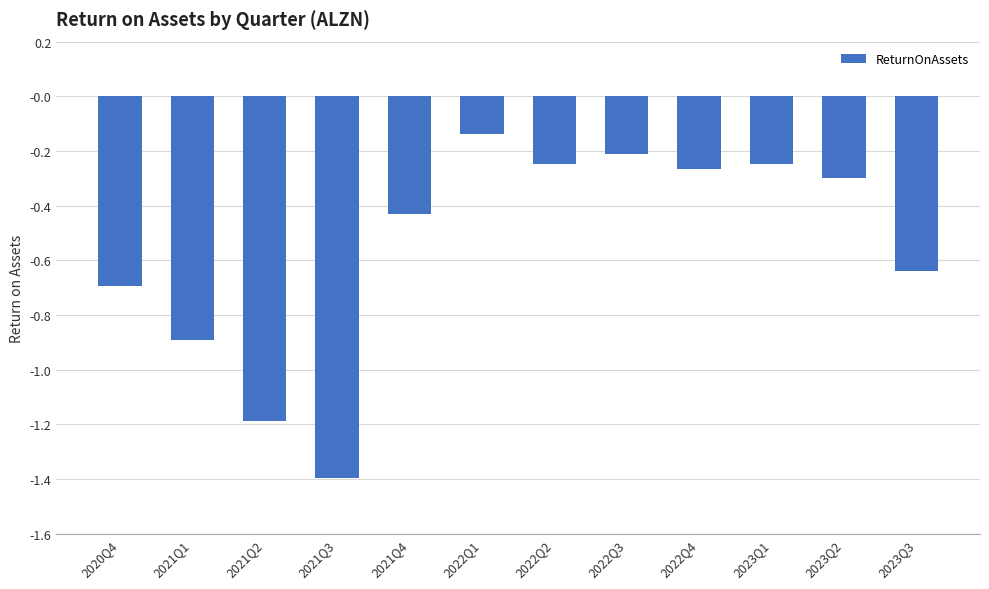

What is the sum of all values?

-6.6